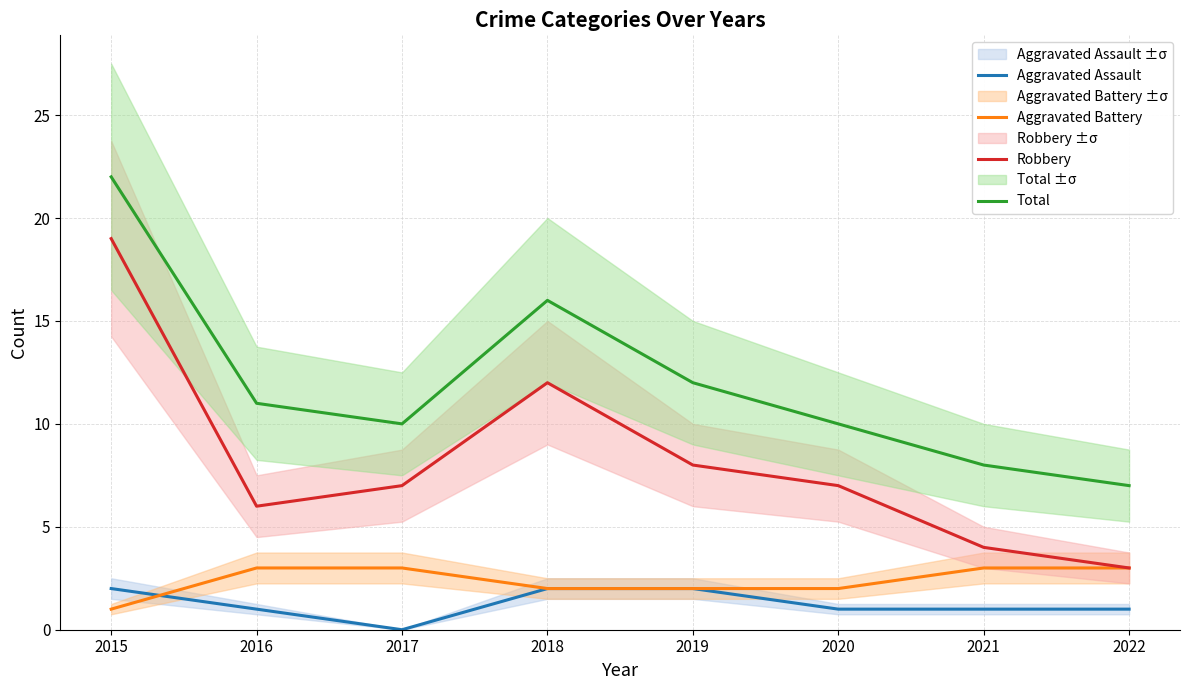

What is the value of the Aggravated Assault point at the 2nd from the left?

1